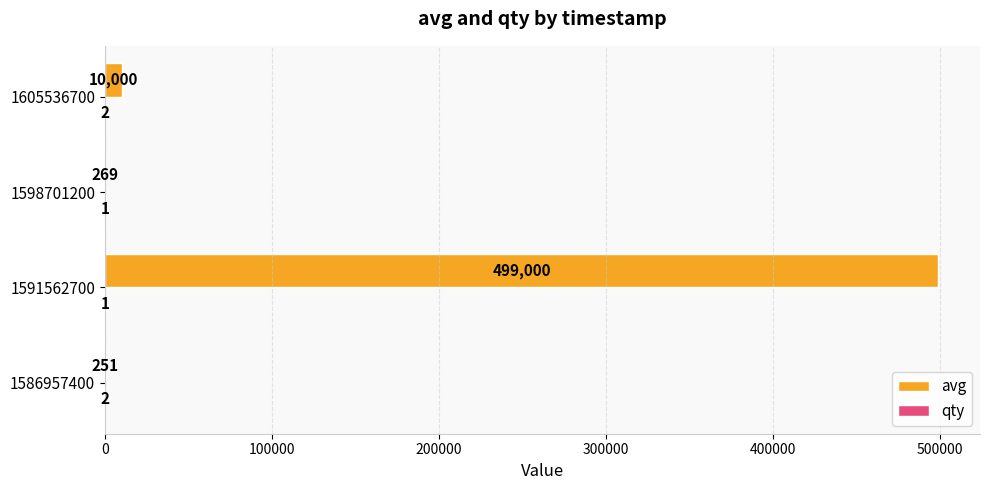

At which category is the sum across all series the highest?

1591562700